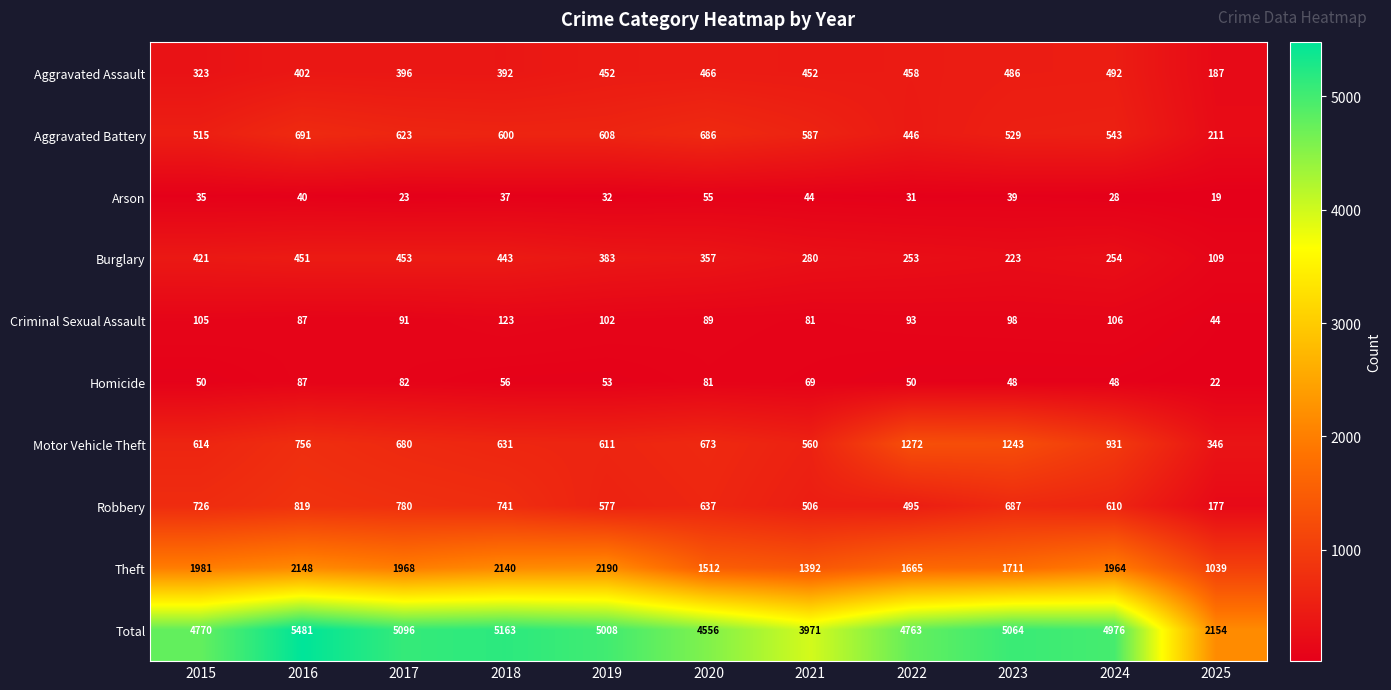

The value of Motor Vehicle Theft at 2016 is 756. True or false?

True